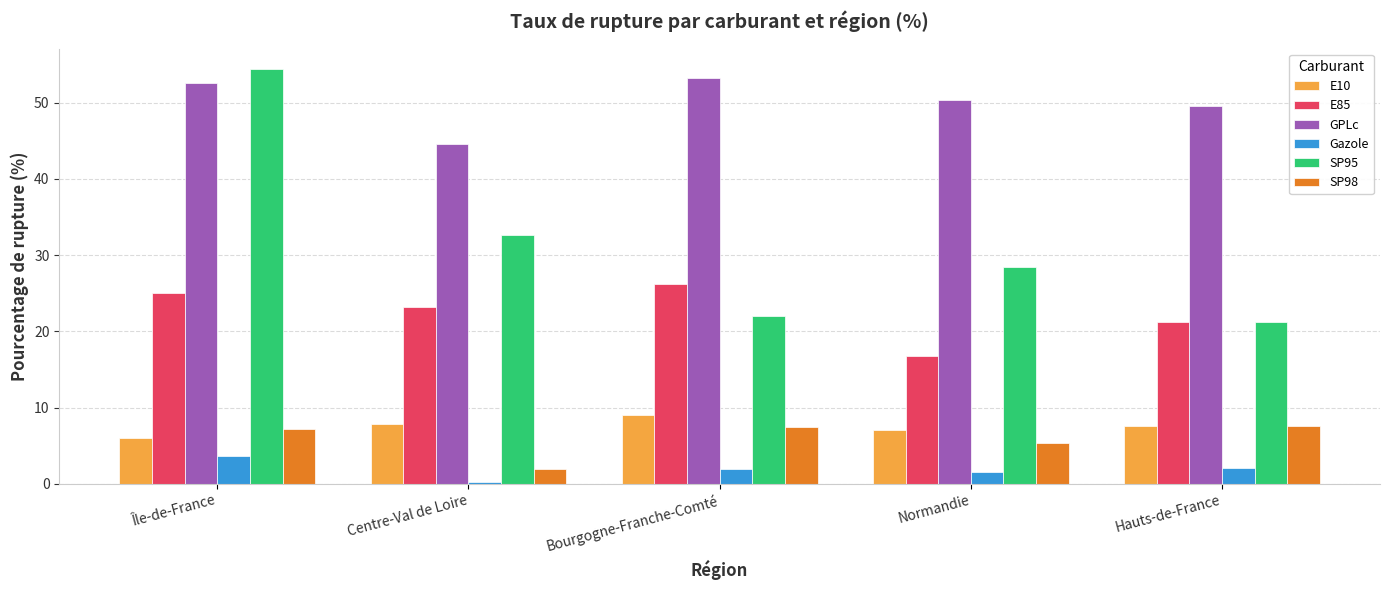

At how many categories does at least one series exceed 17?

5